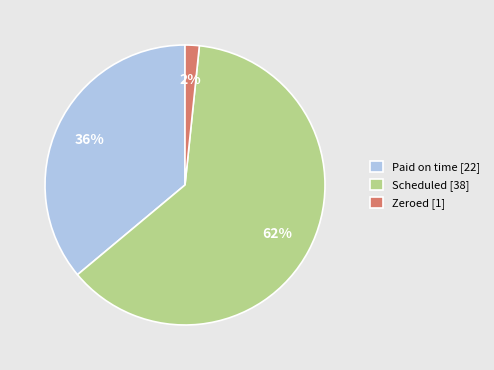

How many segments does this pie chart have?

3